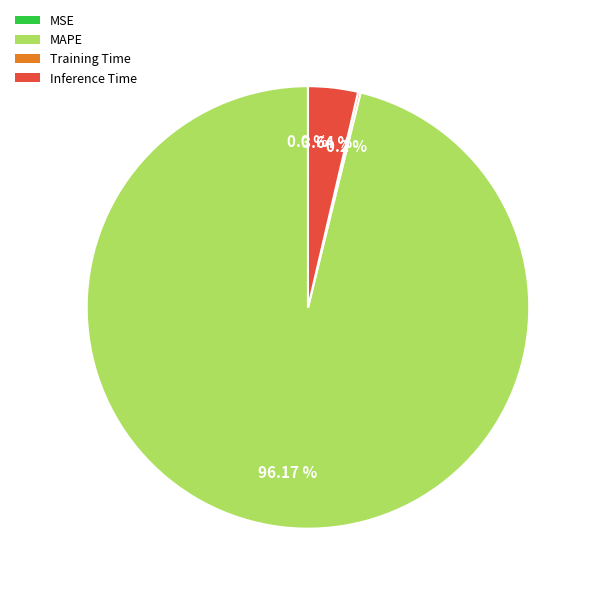

To the nearest percent, what is the difference between the largest and smallest slice percentages?

96%